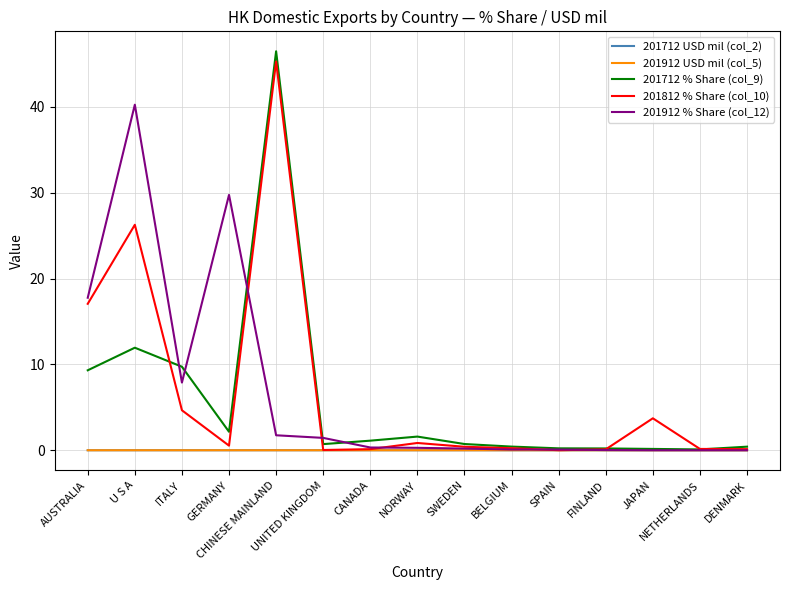

Which series has the widest spread of values?

201712 % Share (col_9)